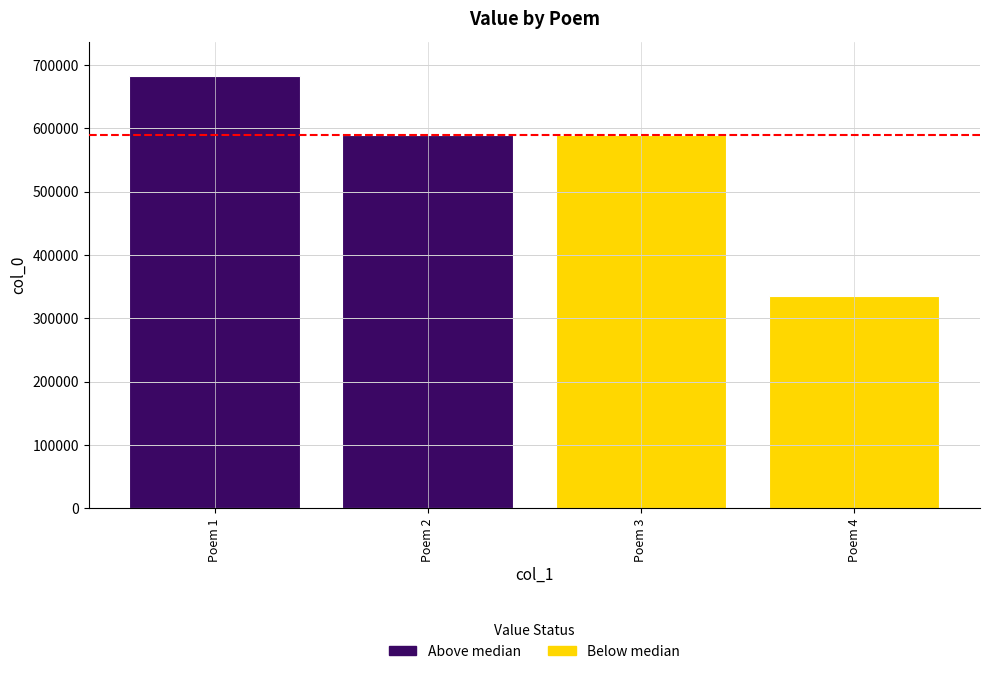

Approximately how many times larger is the value at Poem 4 compared to Poem 2?

0.6